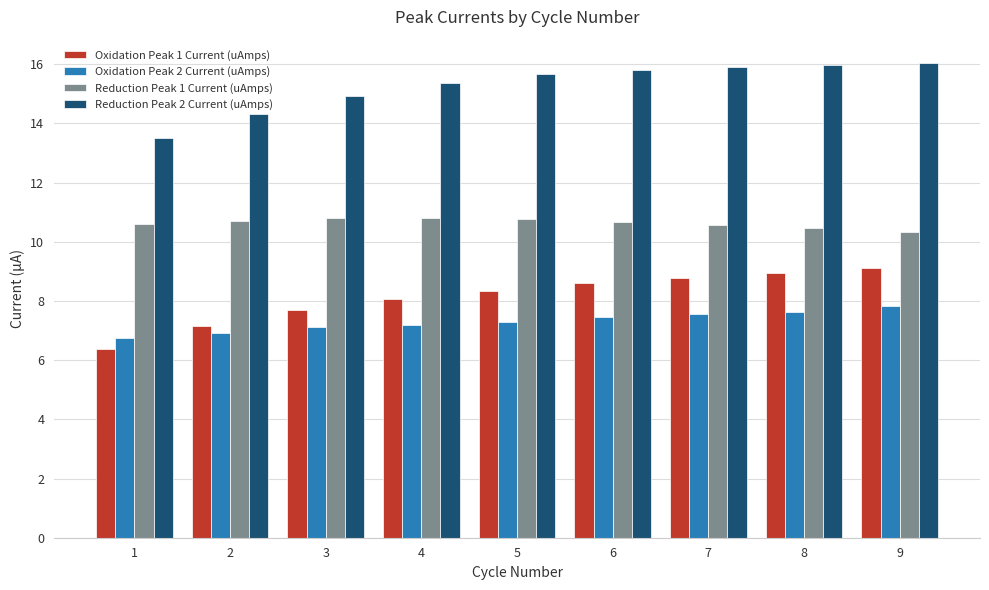

Is it true that Reduction Peak 1 Current (uAmps) equals 10.7 at 6?

True